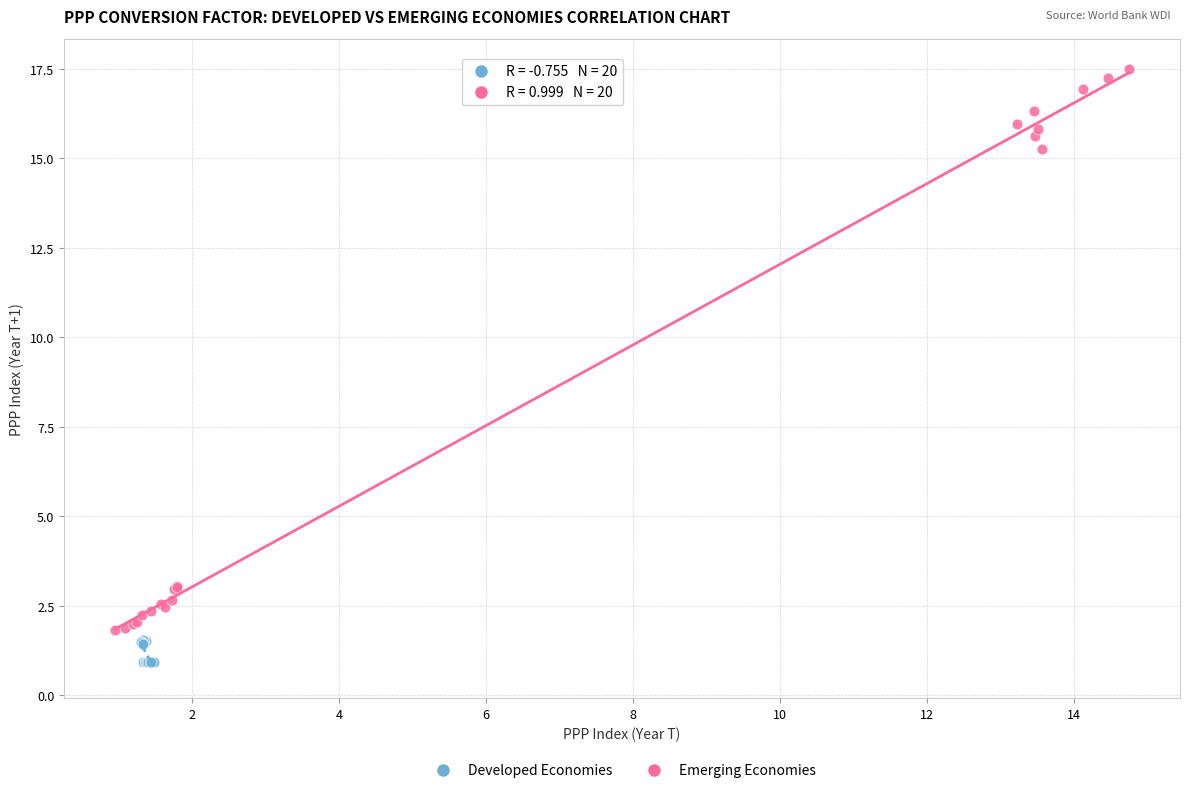

Which series contains the lowest Y value?

Developed Economies